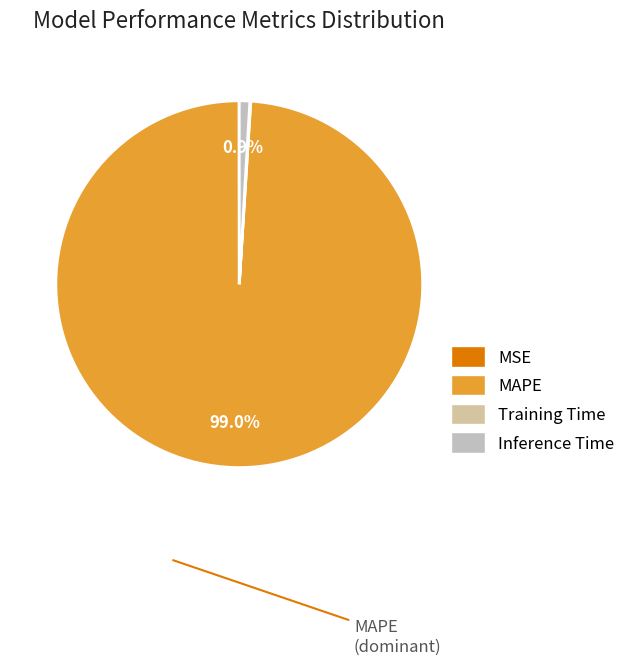

Combined, do MAPE and Training Time account for over 50%?

Yes